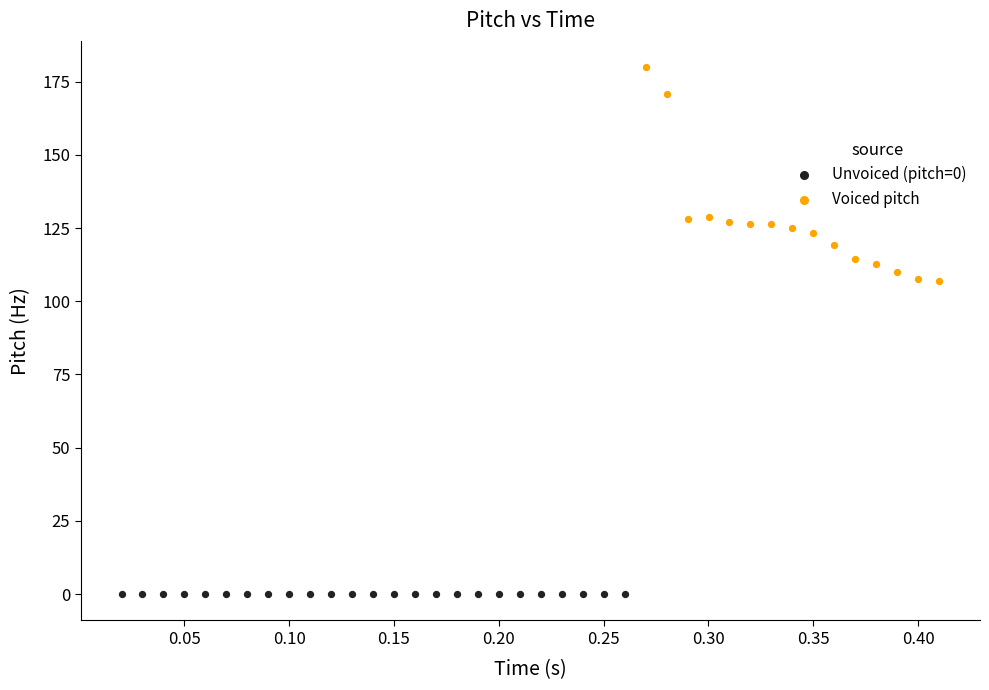

What are all the series names shown in the legend?

Unvoiced (pitch=0), Voiced pitch